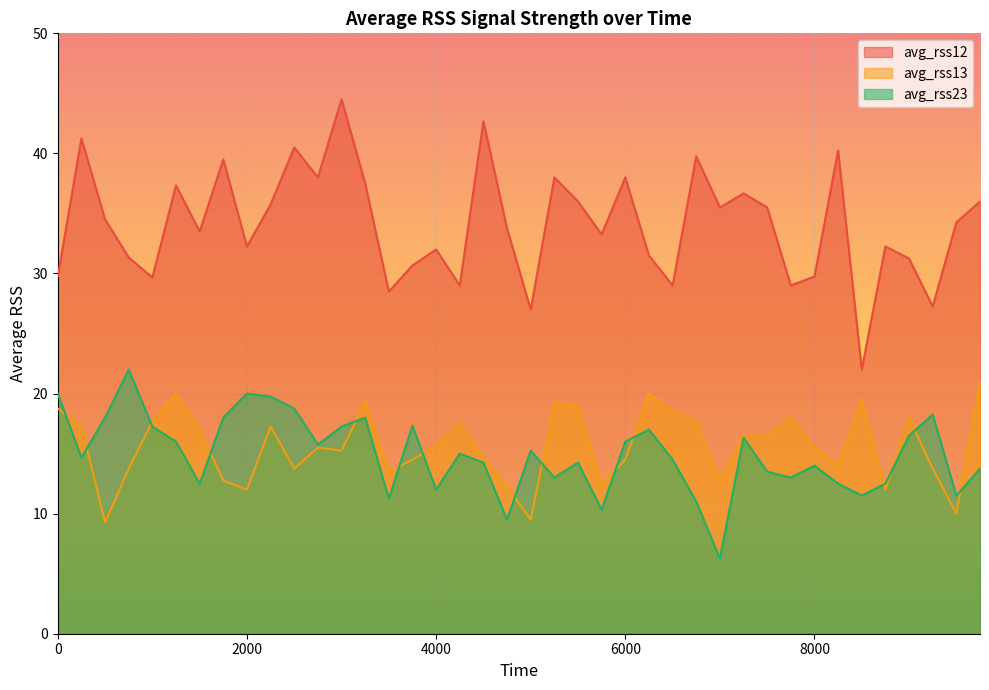

Reading left to right, transcribe all the data shown in this chart.

avg_rss12: 0=29.8	250=41.2	500=34.5	750=31.3	1000=29.7	1250=37.3	1500=33.5	1750=39.5	2000=32.2	2250=35.8	2500=40.5	2750=38.0	3000=44.5	3250=37.5	3500=28.5	3750=30.7	4000=32.0	4250=29.0	4500=42.7	4750=33.8	5000=27.0	5250=38.0	5500=36.0	5750=33.2	6000=38.0	6250=31.5	6500=29.0	6750=39.8	7000=35.5	7250=36.7	7500=35.5	7750=29.0	8000=29.8	8250=40.2	8500=22.0	8750=32.2	9000=31.2	9250=27.2	9500=34.2	9750=36.0
avg_rss13: 0=18.8	250=17.3	500=9.2	750=13.8	1000=17.7	1250=20.0	1500=17.0	1750=12.8	2000=12.0	2250=17.2	2500=13.8	2750=15.5	3000=15.2	3250=19.3	3500=13.5	3750=14.5	4000=15.7	4250=17.5	4500=14.7	4750=12.2	5000=9.5	5250=19.2	5500=19.0	5750=12.5	6000=14.5	6250=20.0	6500=18.5	6750=17.8	7000=12.8	7250=16.5	7500=16.5	7750=18.0	8000=15.5	8250=14.0	8500=19.5	8750=12.0	9000=18.0	9250=13.8	9500=10.0	9750=21.0
avg_rss23: 0=20.0	250=14.7	500=18.0	750=22.0	1000=17.2	1250=16.0	1500=12.5	1750=18.0	2000=20.0	2250=19.8	2500=18.8	2750=15.8	3000=17.2	3250=18.0	3500=11.2	3750=17.3	4000=12.0	4250=15.0	4500=14.2	4750=9.5	5000=15.2	5250=13.0	5500=14.2	5750=10.3	6000=16.0	6250=17.0	6500=14.5	6750=11.0	7000=6.2	7250=16.3	7500=13.5	7750=13.0	8000=14.0	8250=12.5	8500=11.5	8750=12.5	9000=16.5	9250=18.2	9500=11.5	9750=13.8